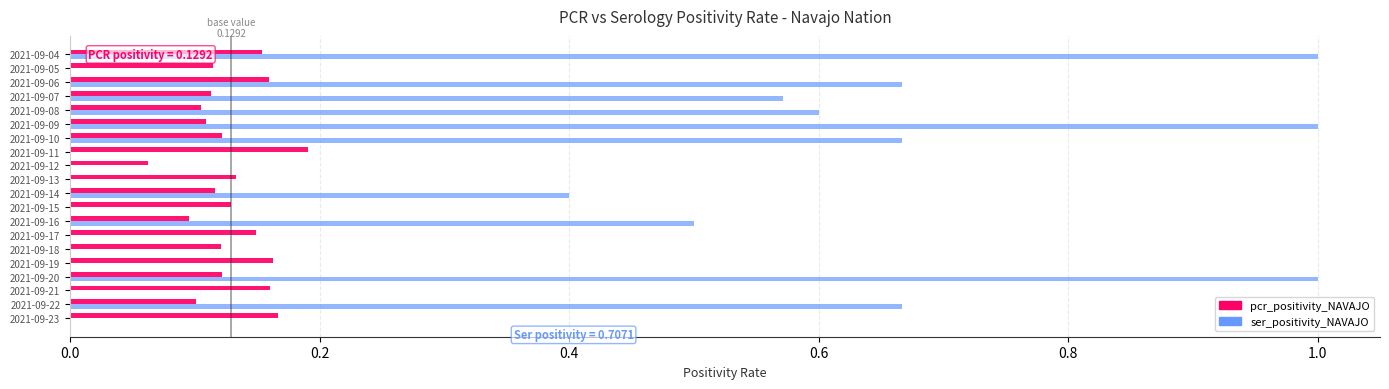

How many pcr_positivity_NAVAJO values are between 0 and 1?

20